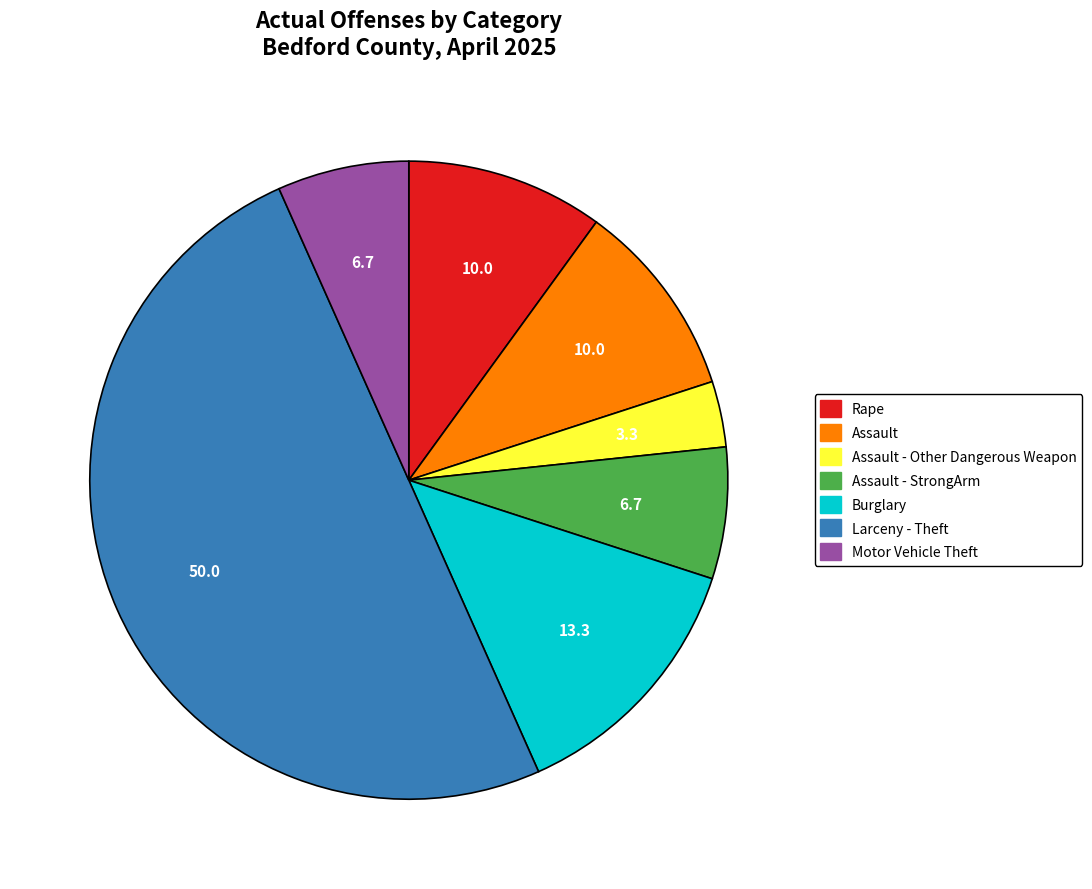

What is the largest slice in the pie chart?

Larceny - Theft